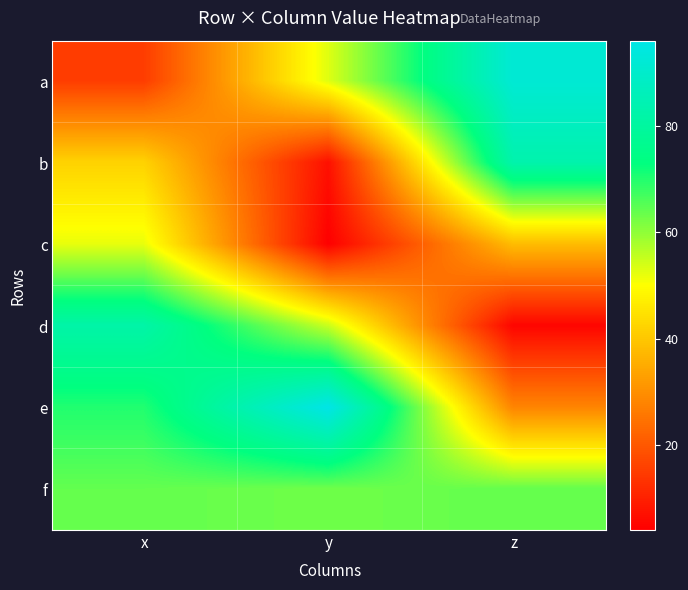

What is the minimum value shown in the chart?

4